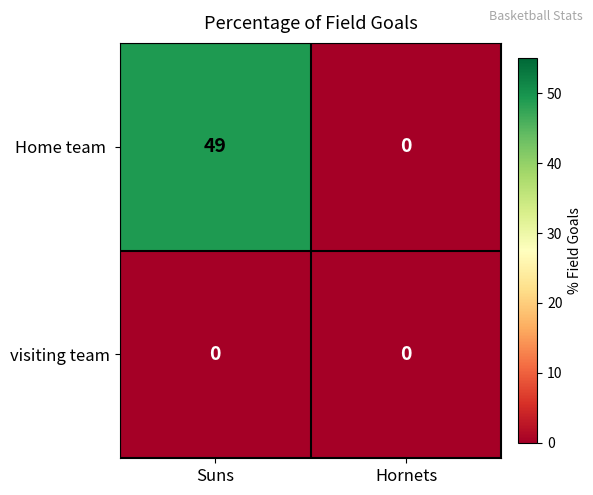

What is the spread (max minus min) of values at Suns?

49